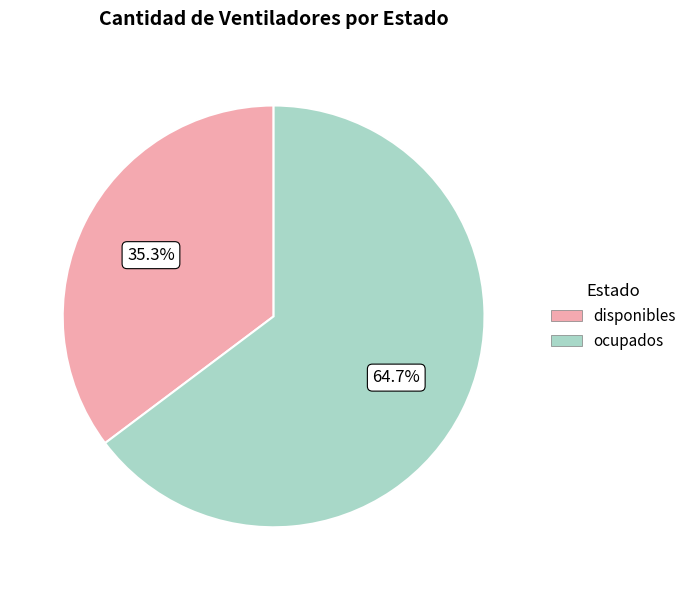

To the nearest percent, what is the average slice percentage?

50%